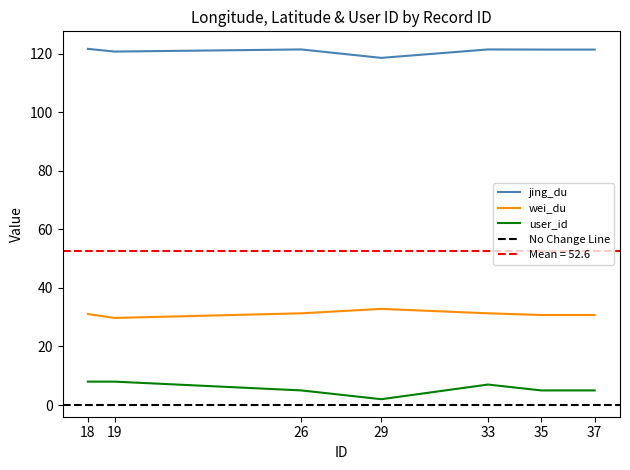

What are all the series names shown in the legend?

jing_du, wei_du, user_id